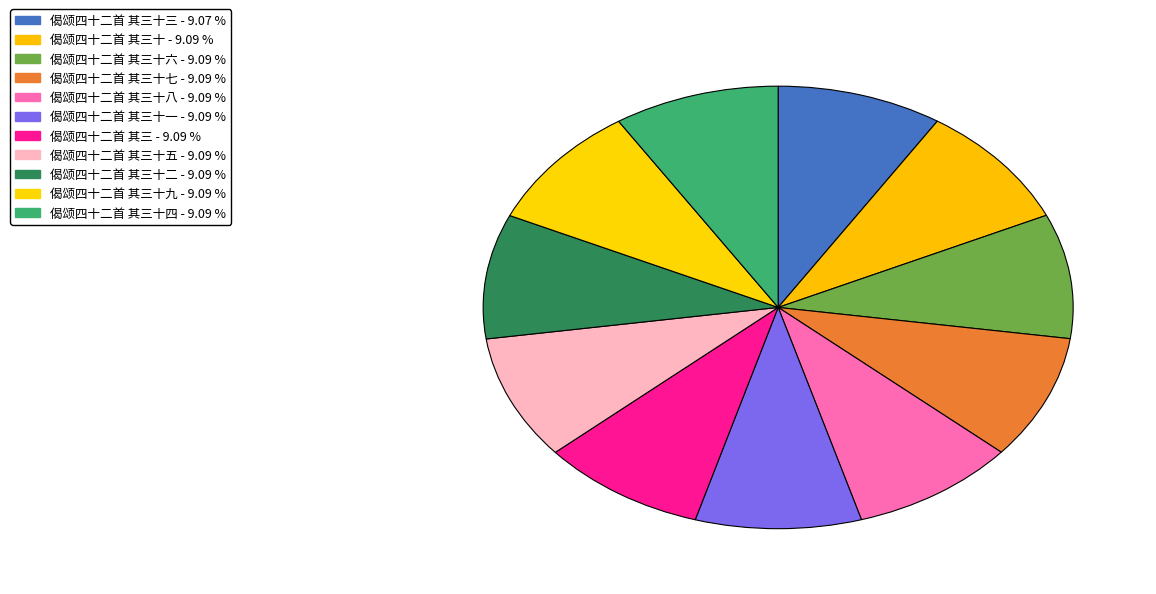

Is there any slice that represents more than half of the pie?

No